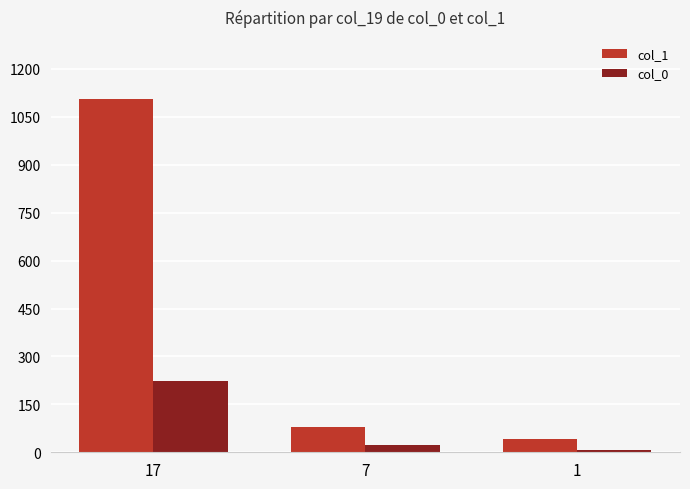

Does the chart contain any negative values?

No